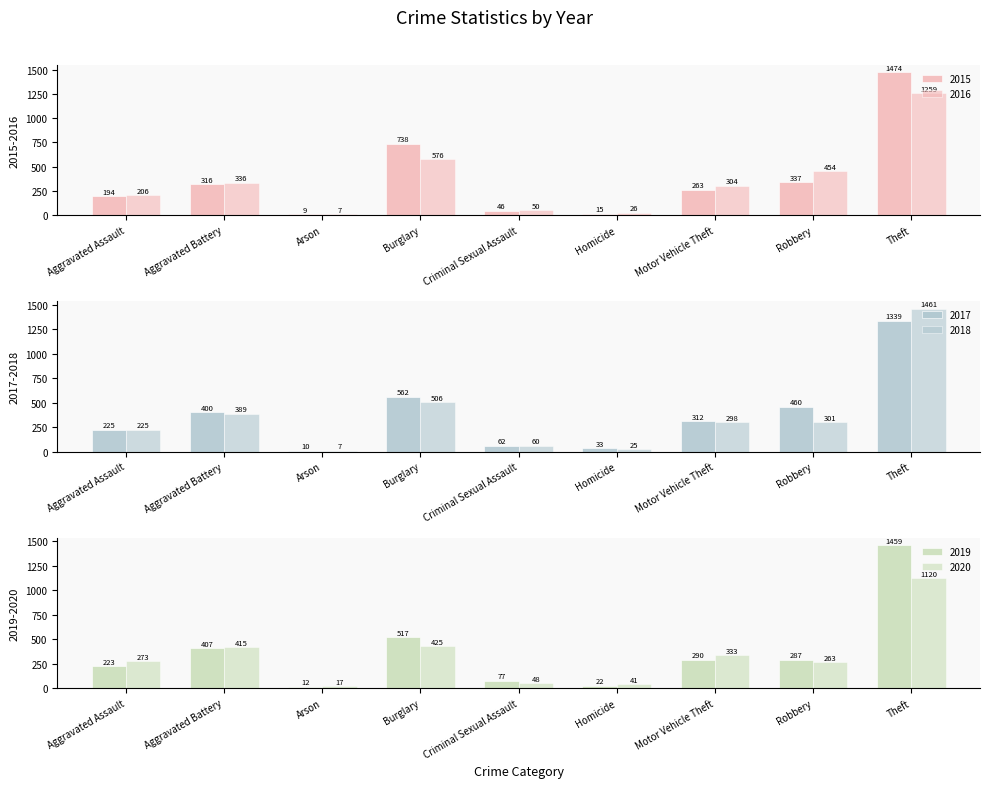

What is the smallest value displayed?

7